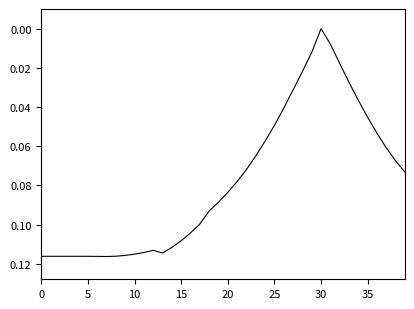

At which category does the chart reach its minimum across all series?

30